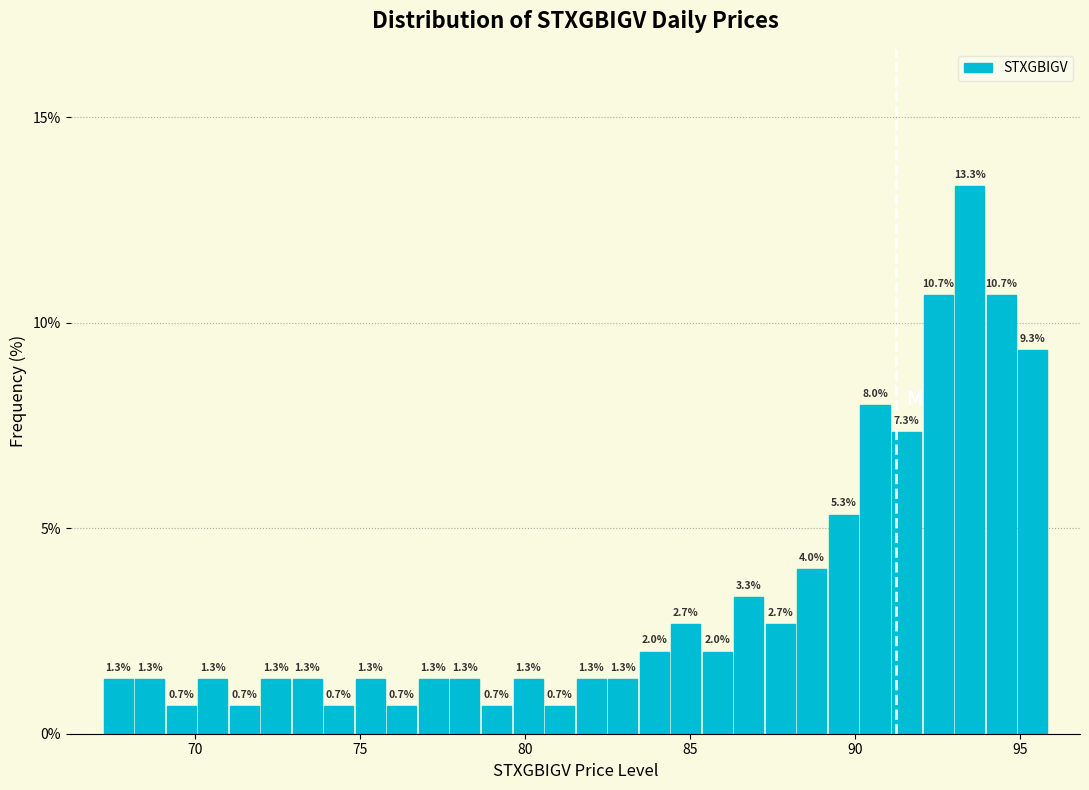

Around what value on the x-axis is the tallest bar? Give the approximate position of its centre, as read against the axis.

93.5